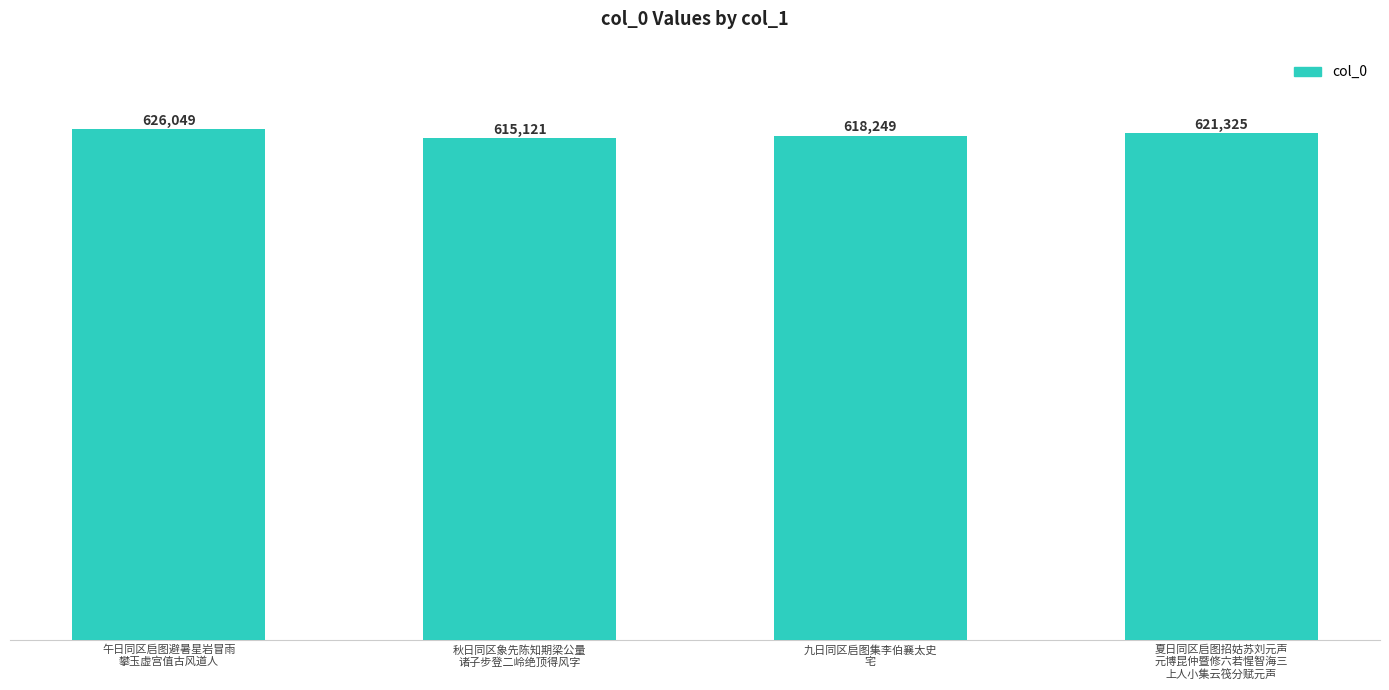

What is the change in value from 秋日同区象先陈知期梁公量
诸子步登二岭绝顶得风字 to 夏日同区启图招姑苏刘元声
元博昆仲暨修六若惺智海三
上人小集云筏分赋元声?

+6204